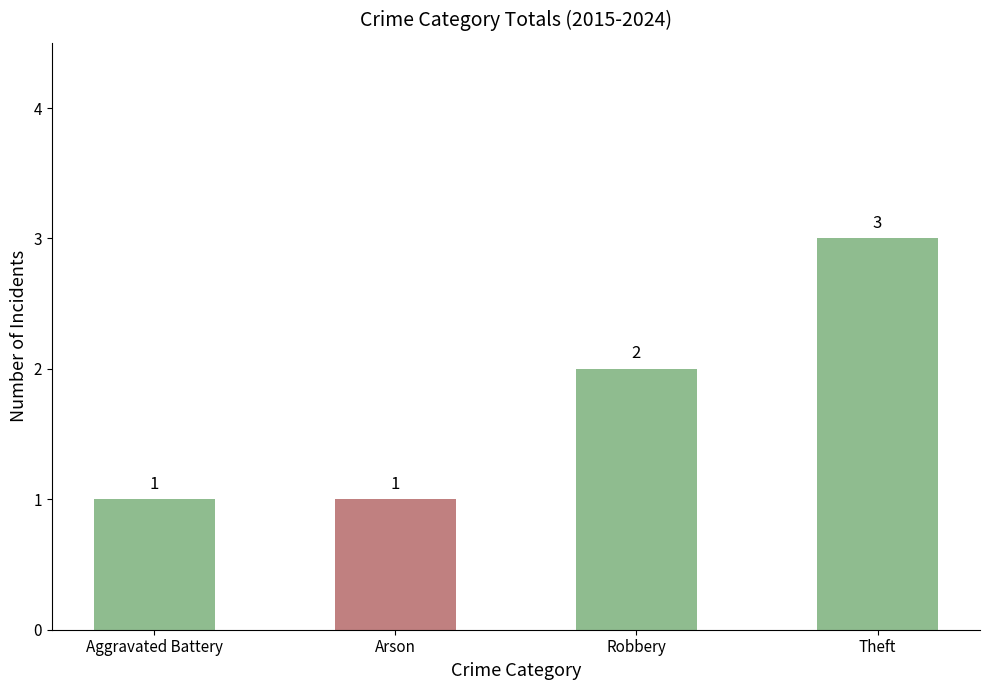

Which has a higher value, Robbery or Theft?

Theft